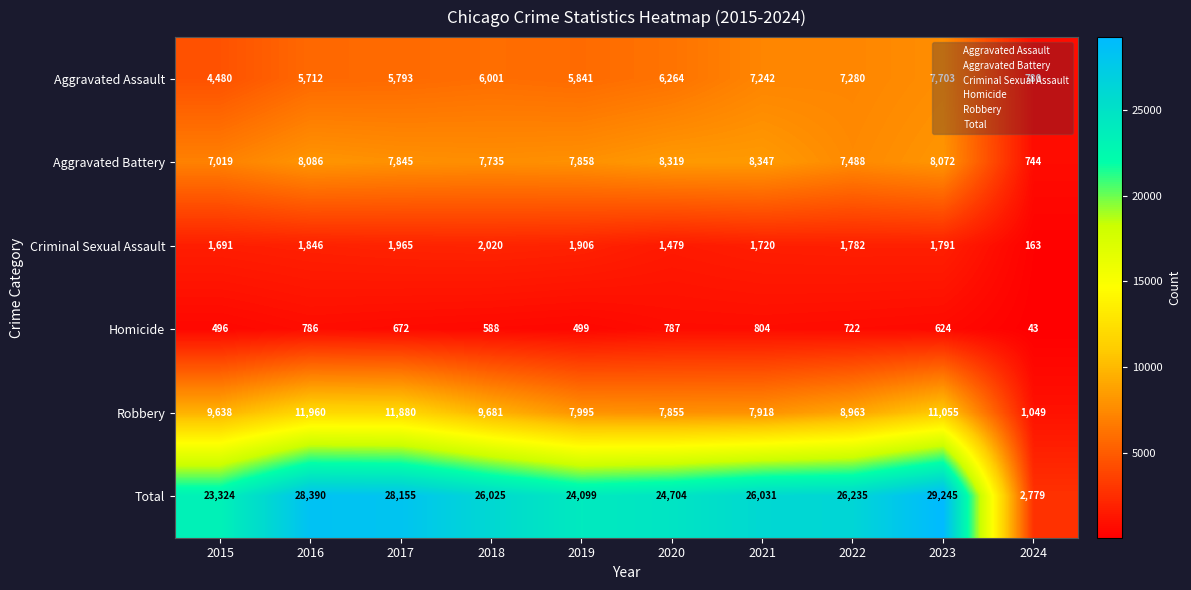

Which series has the largest range (max minus min)?

Total